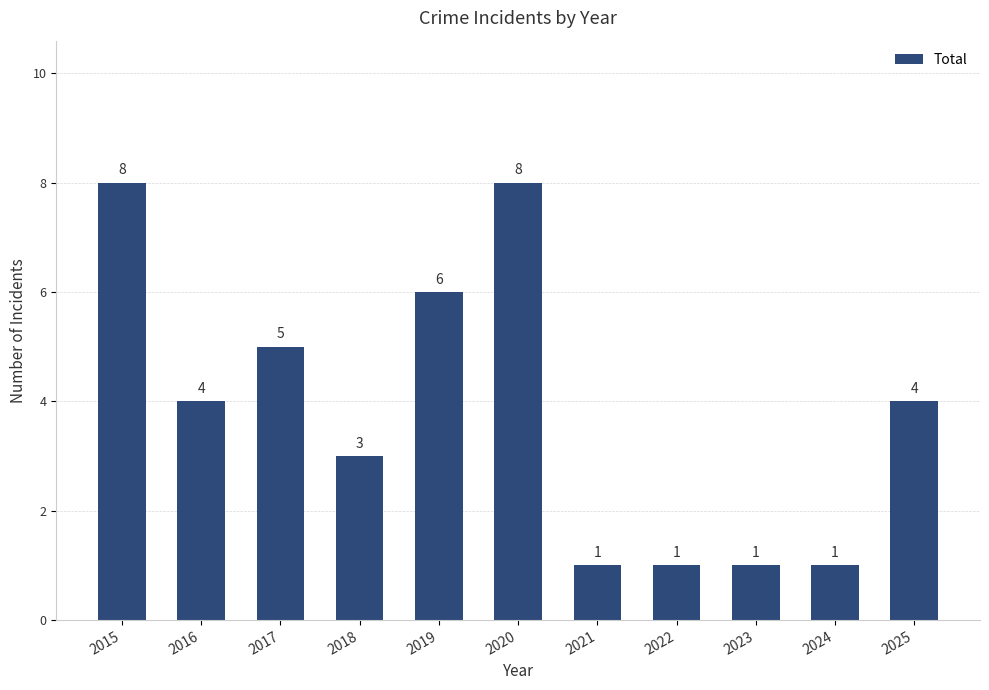

Reading left to right, list all the values displayed in this chart.

2015=8	2016=4	2017=5	2018=3	2019=6	2020=8	2021=1	2022=1	2023=1	2024=1	2025=4